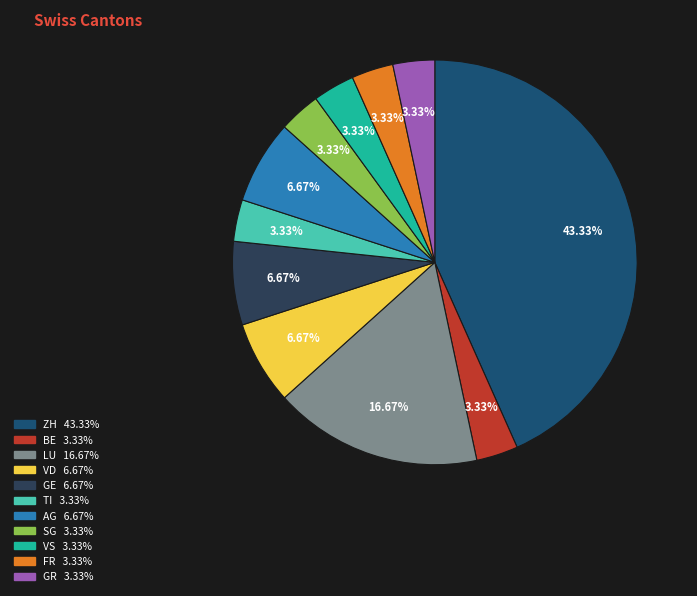

Is there a majority slice in this chart?

No